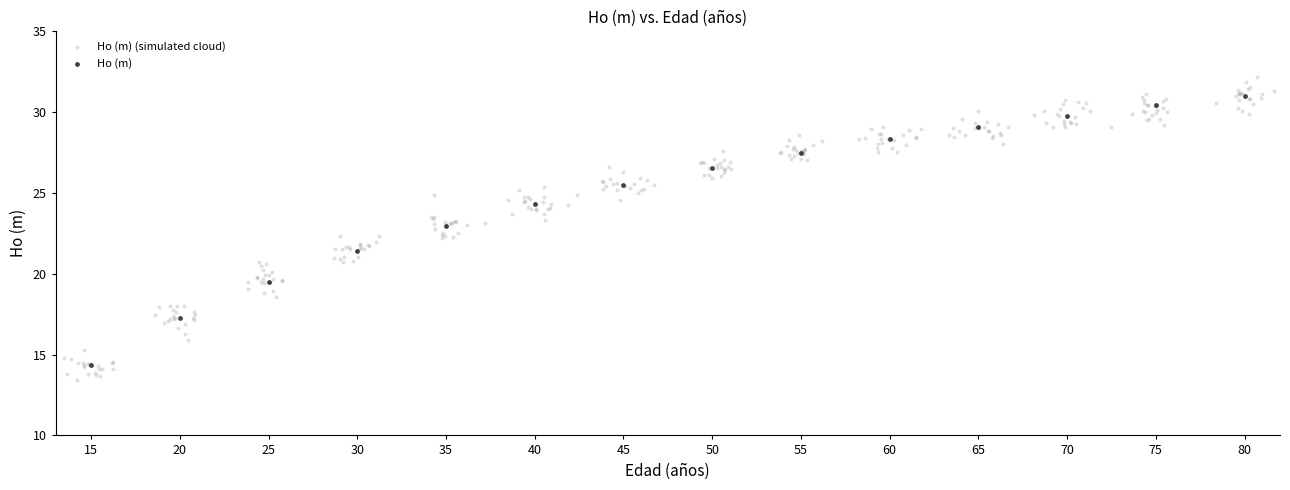

Which series has the largest Y range (max minus min)?

Ho (m) (simulated cloud)